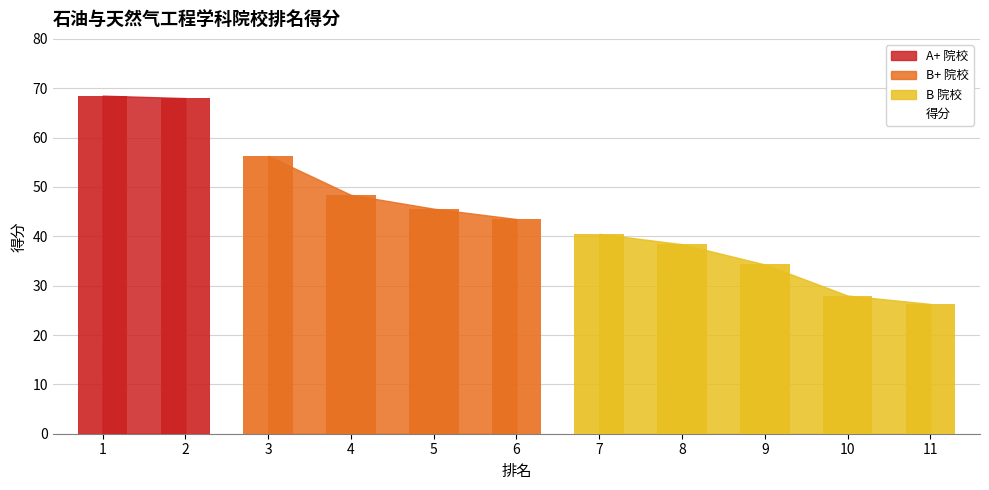

What is the change in value from 6 to 7?

-3.0